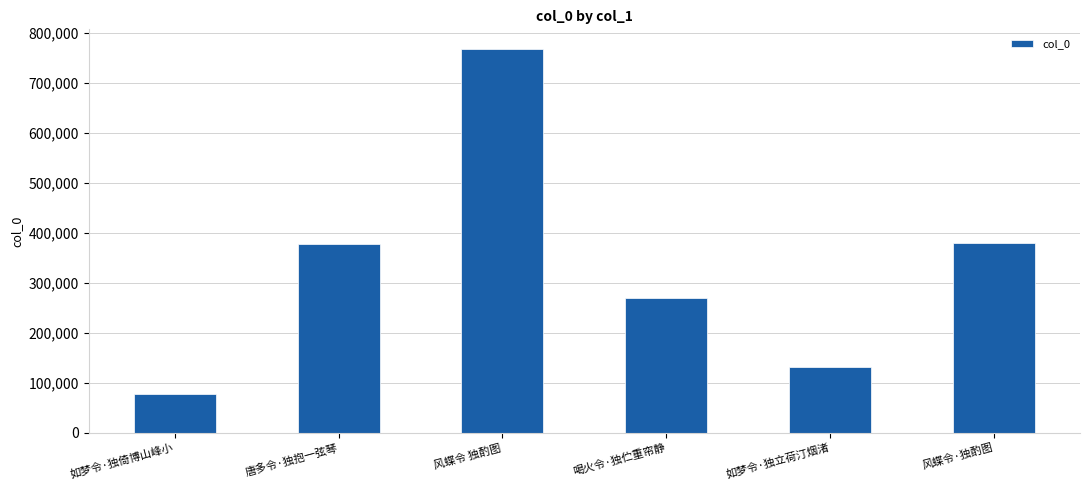

What is the minimum value shown in the chart?

76216